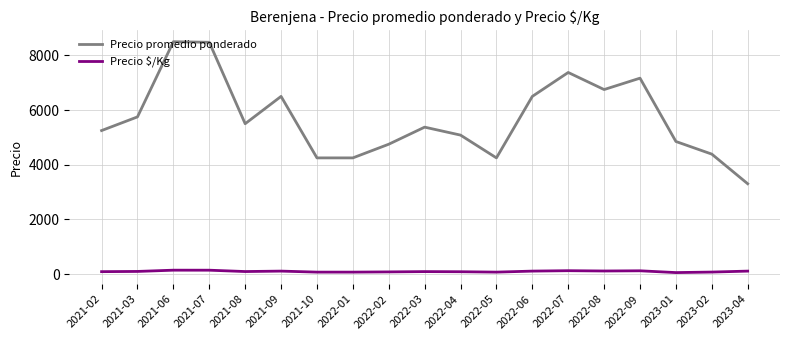

What are all the series names shown in the legend?

Precio promedio ponderado, Precio $/Kg